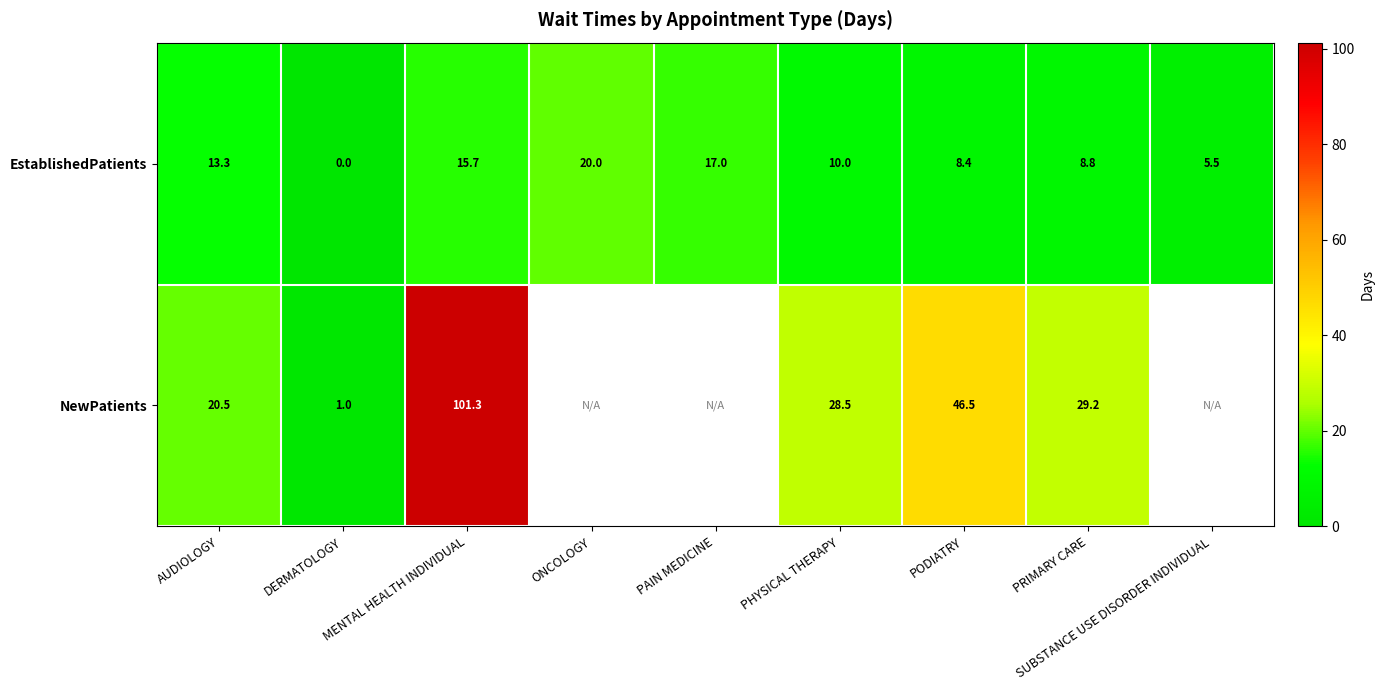

How many series are shown in this chart?

2